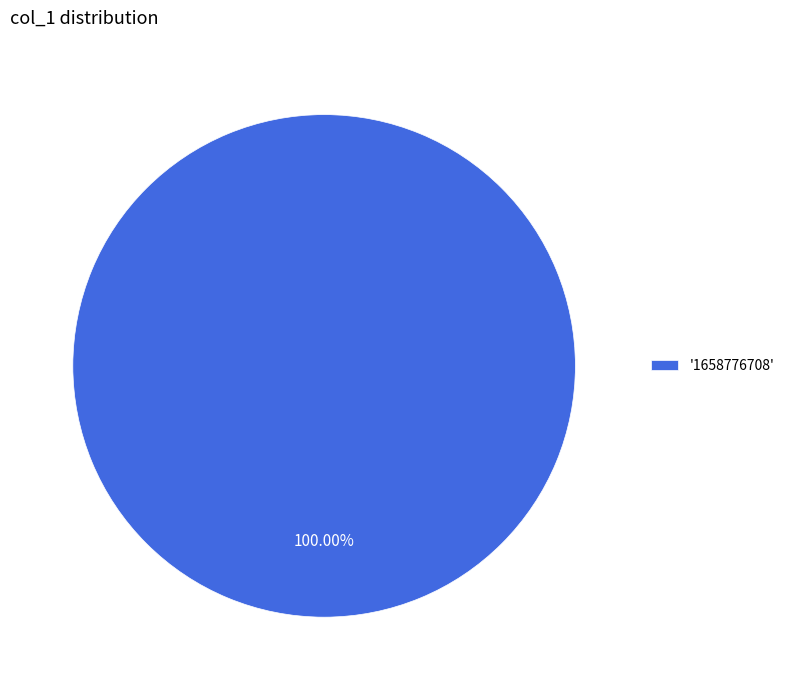

Rank the categories by value from lowest to highest.

'1658776708'